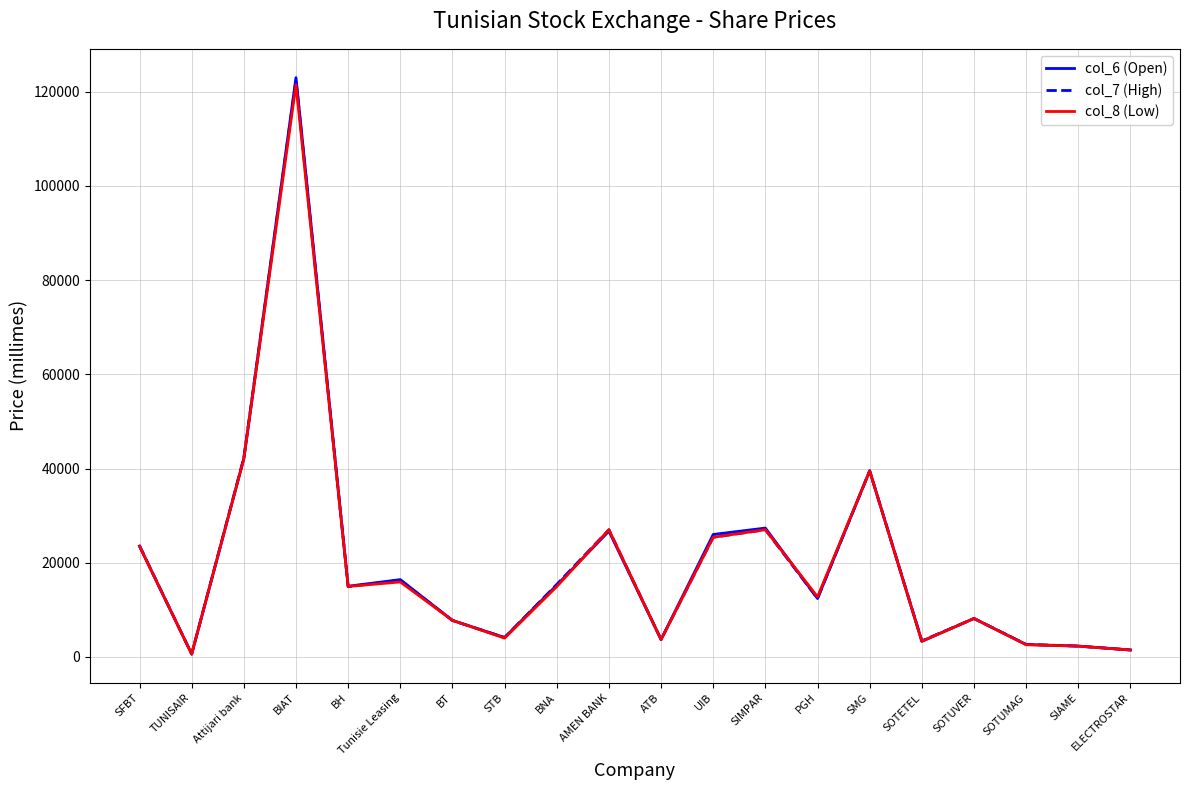

The value of col_7 (High) at BH is 14900. True or false?

True